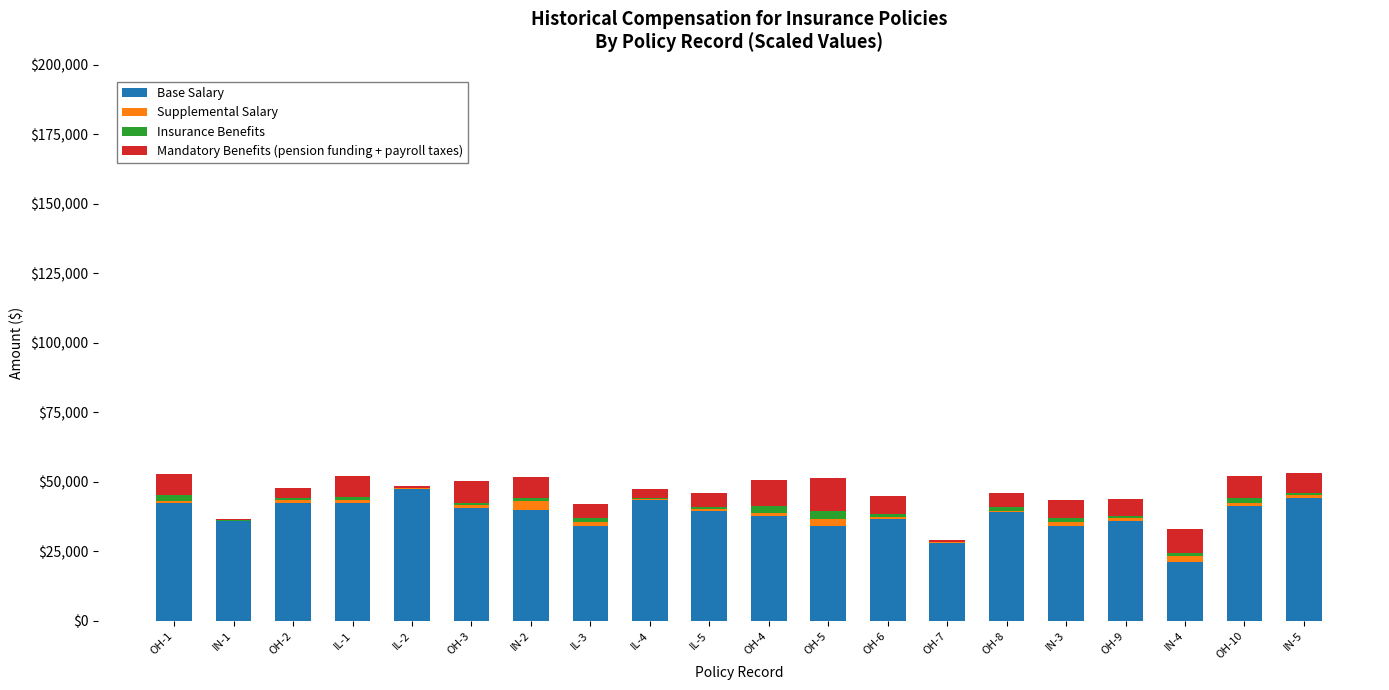

Are the bars grouped side by side (vs. stacked)?

No